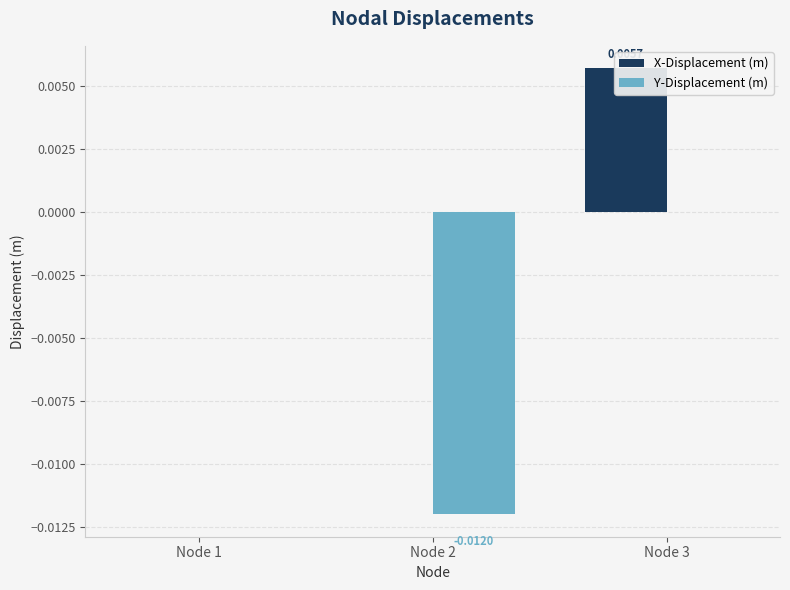

Is it true that X-Displacement (m) equals 0.0 at Node 2?

False